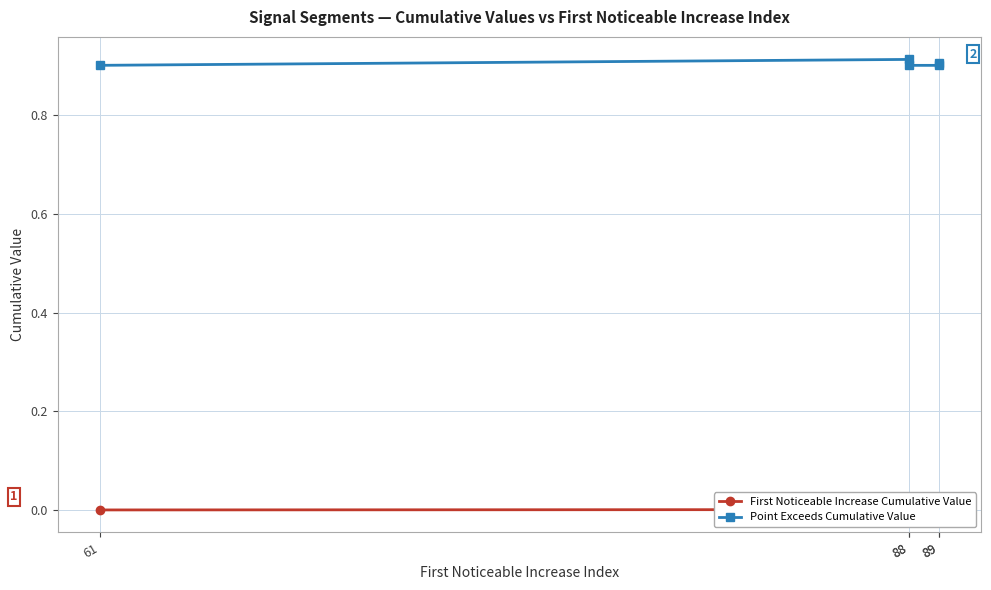

True or false: Point Exceeds Cumulative Value and First Noticeable Increase Cumulative Value intersect in this chart.

False